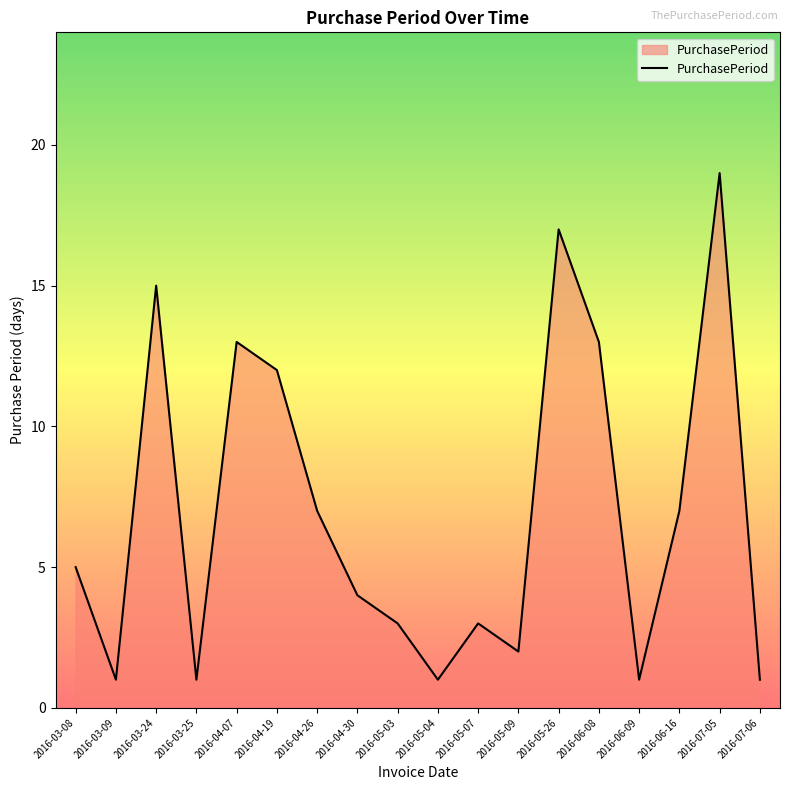

Between 2016-07-06 and 2016-05-09, which is larger?

2016-05-09